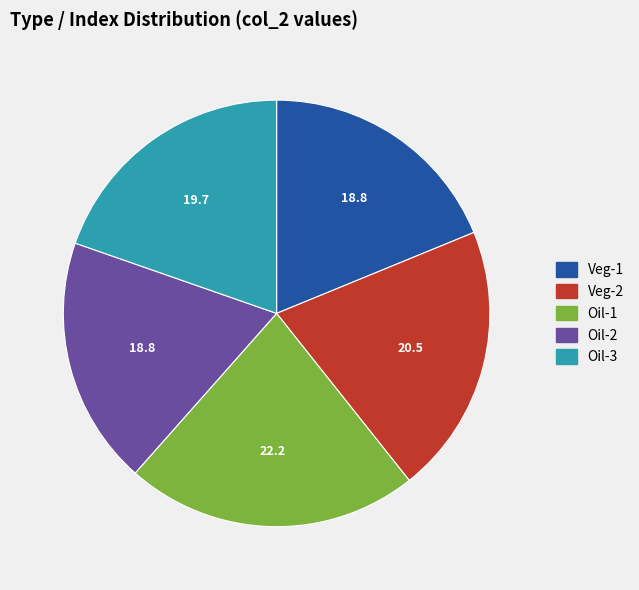

Combined, do Veg-2 and Oil-2 account for over 50%?

No